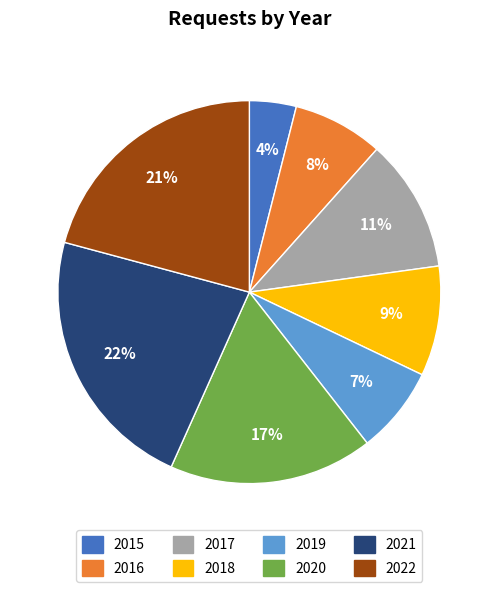

Between 2017 and 2016, which is larger?

2017